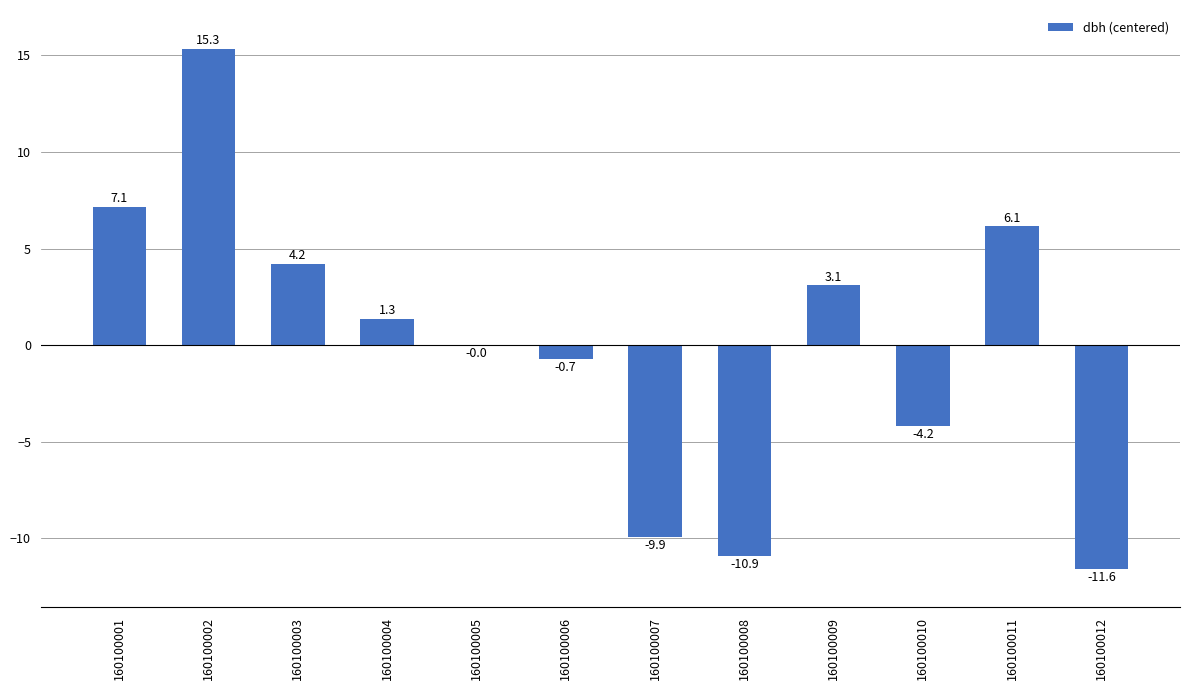

What is the change in value from 160100006 to 160100009?

+3.8